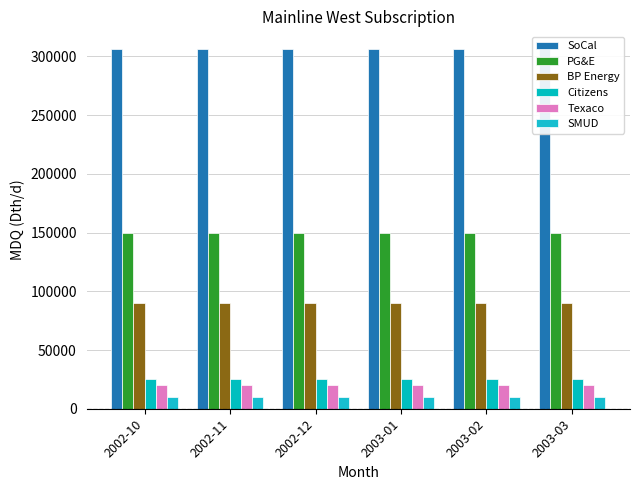

Is it true that BP Energy equals 40515 at 2003-02?

False